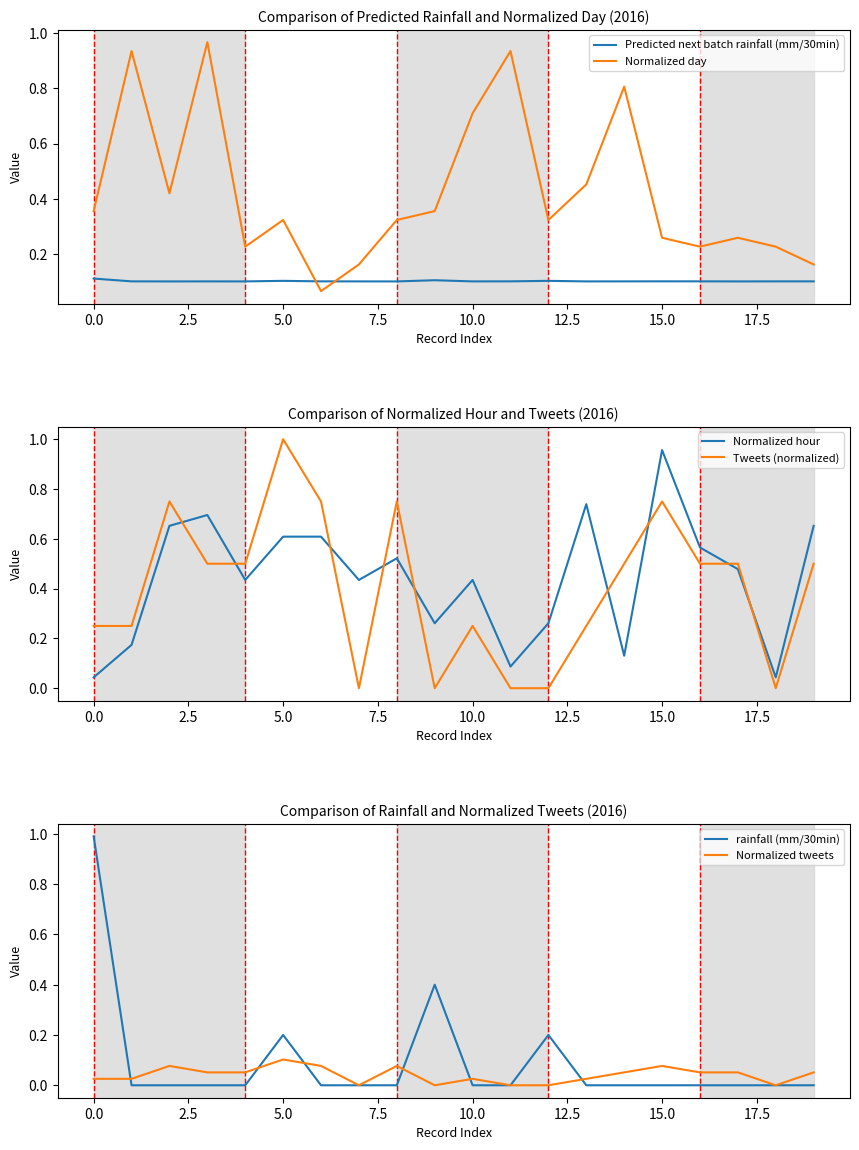

How many lines are shown in the chart?

6